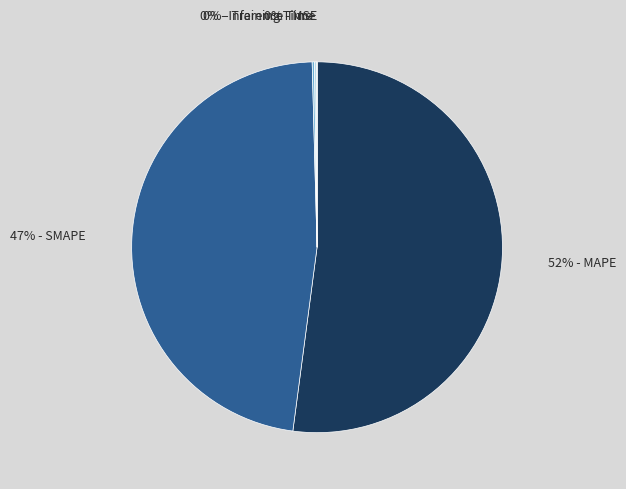

To the nearest percent, what is the average slice percentage?

20%